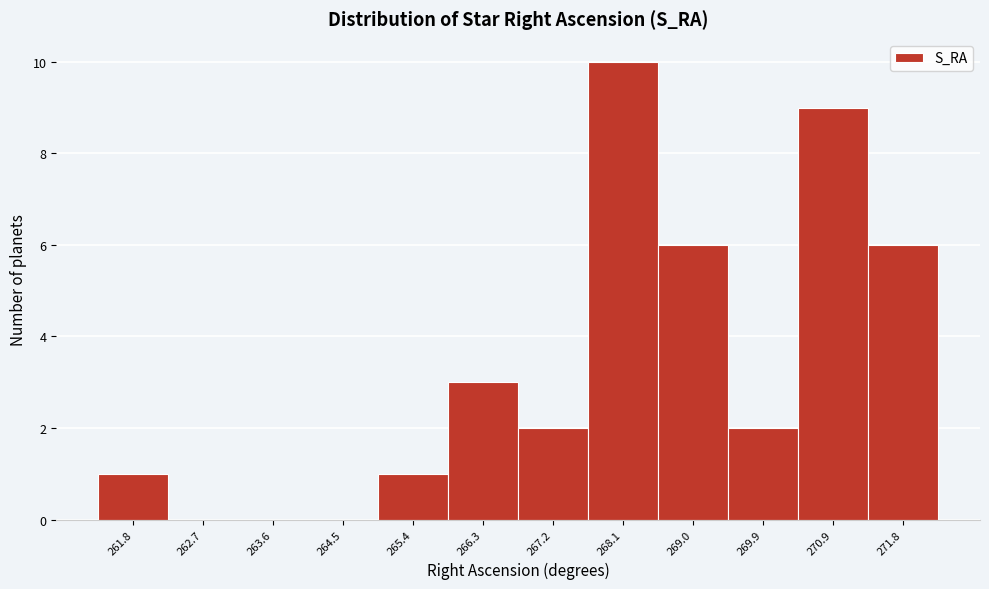

Reading left to right, transcribe all the data shown in this chart.

261.8=1	262.7=0	263.6=0	264.5=0	265.4=1	266.3=3	267.2=2	268.1=10	269.0=6	269.9=2	270.9=9	271.8=6